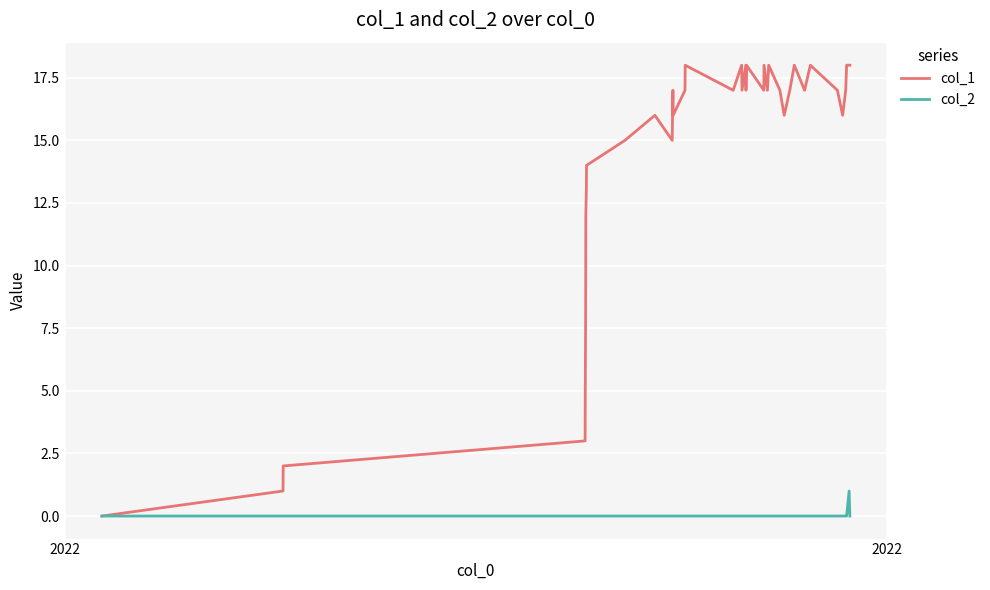

Reading left to right, transcribe all the data shown in this chart.

col_1: 0	1	2	3	5	8	12	13	14	15	16	15	16	17	16	17	18	17	18	17	18	17	18	17	18	17	18	17	16	17	18	17	18	17	16	17	18	18	18
col_2: 0	0	0	0	0	0	0	0	0	0	0	0	0	0	0	0	0	0	0	0	0	0	0	0	0	0	0	0	0	0	0	0	0	0	0	0	0	1	0